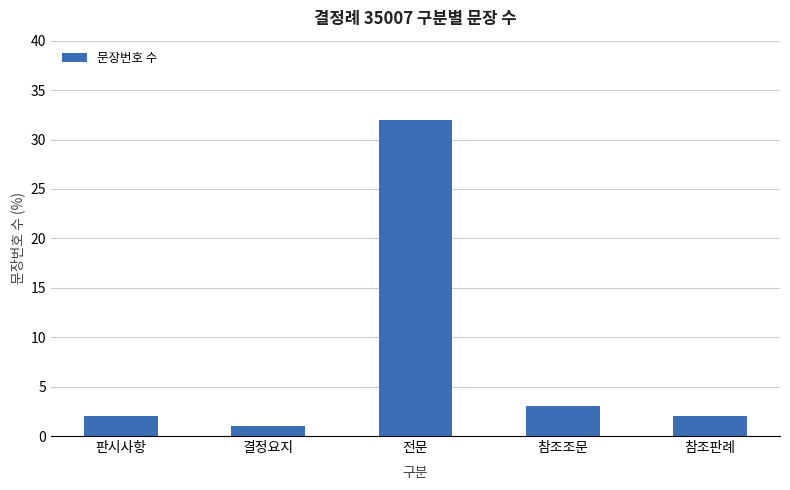

The chart shows a value of 3 at 참조조문. True or false?

True